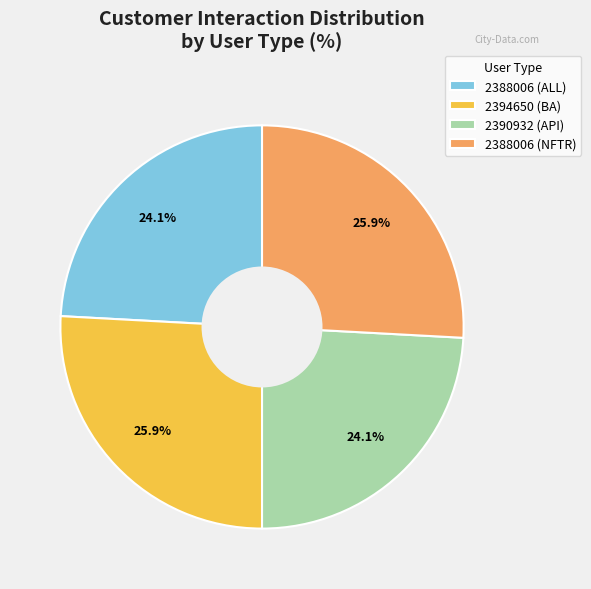

What percentage do 2388006 (ALL) and 2394650 (BA) together represent?

50.0%